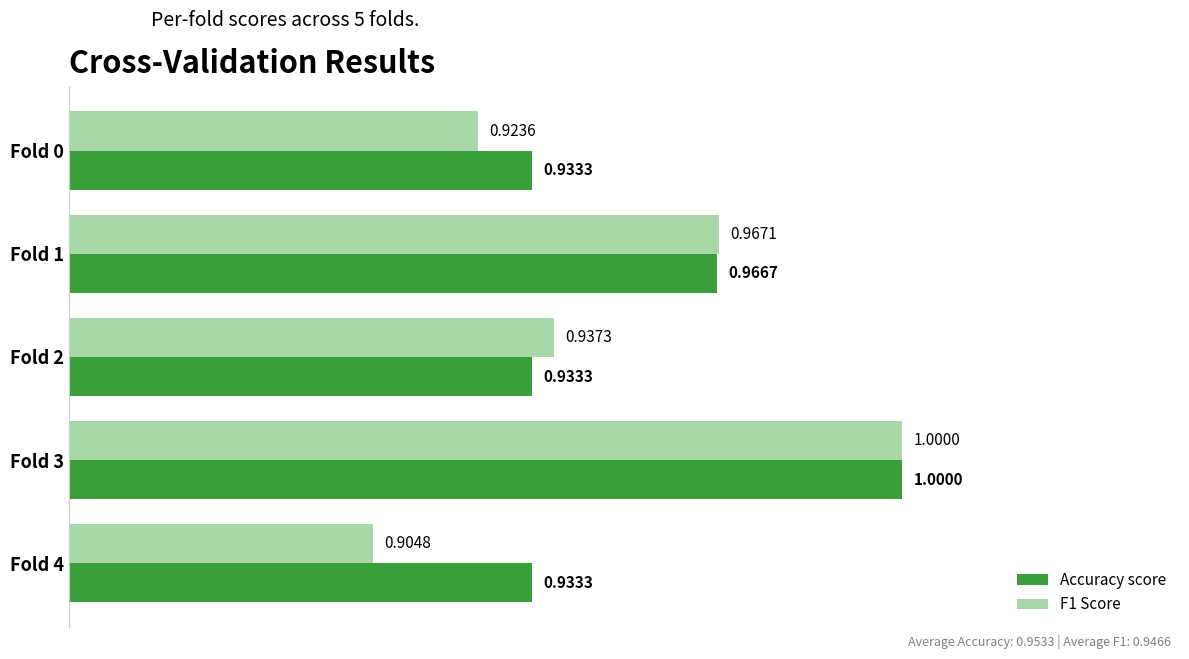

What are all the series names shown in the legend?

Accuracy score, F1 Score